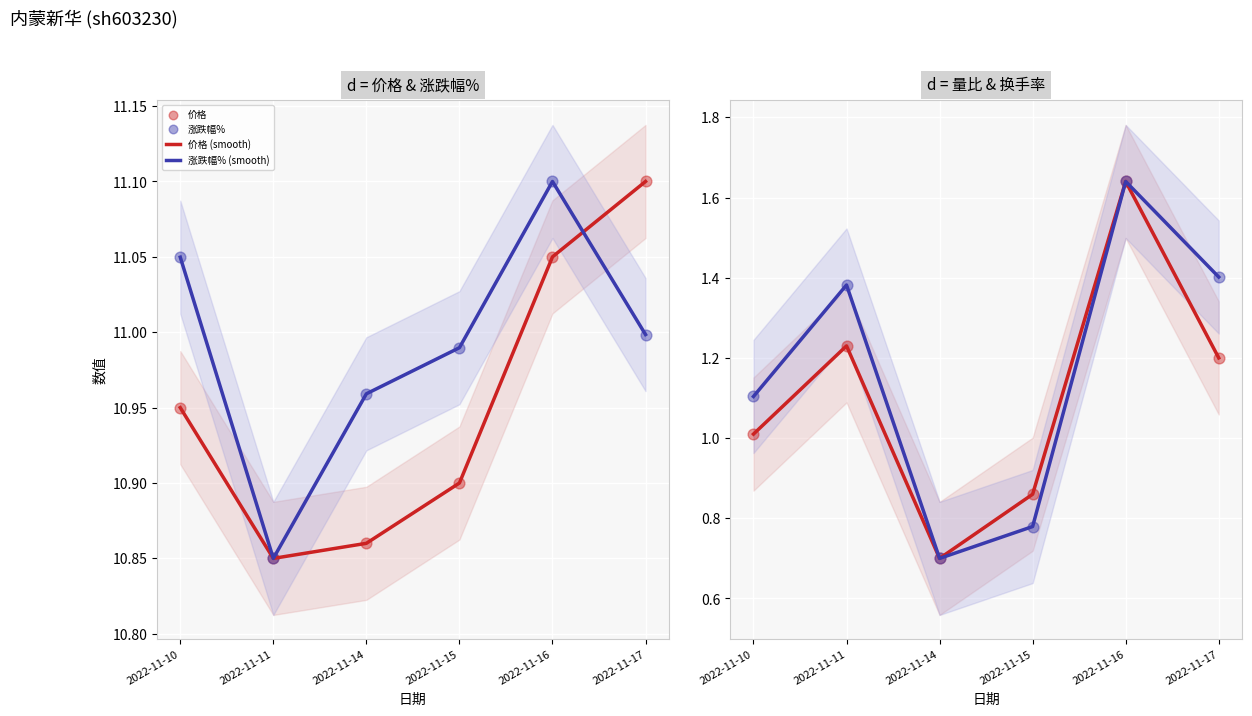

Which series has the widest spread of Y values?

量比